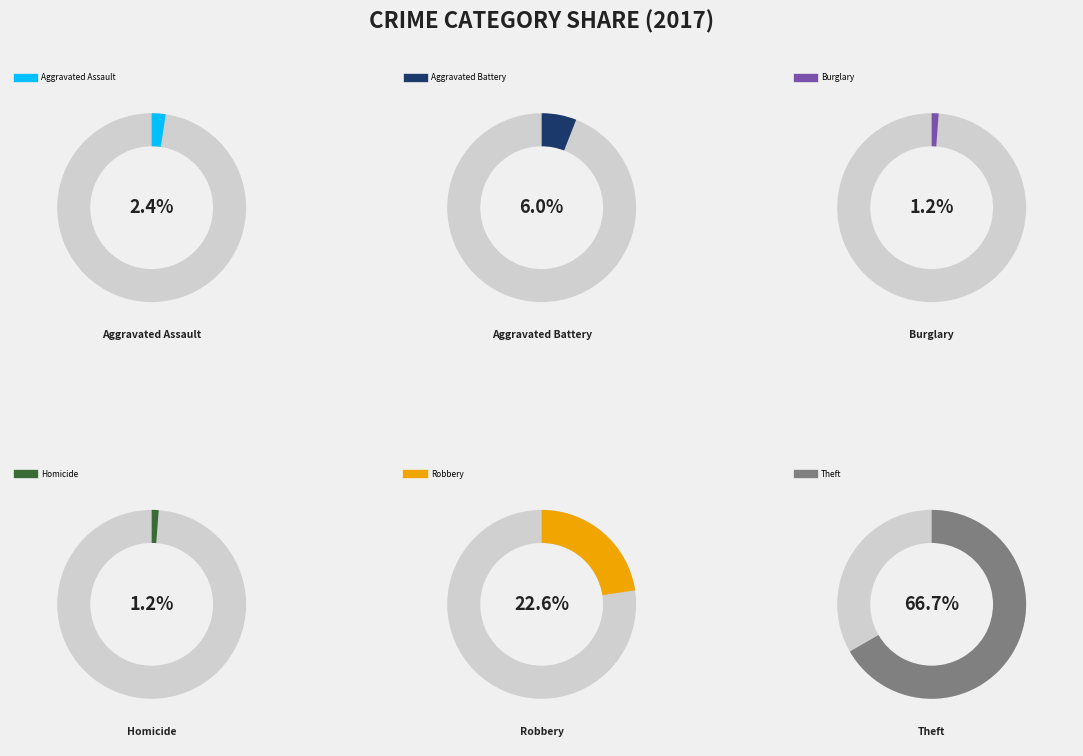

Which category accounts for the majority?

Theft